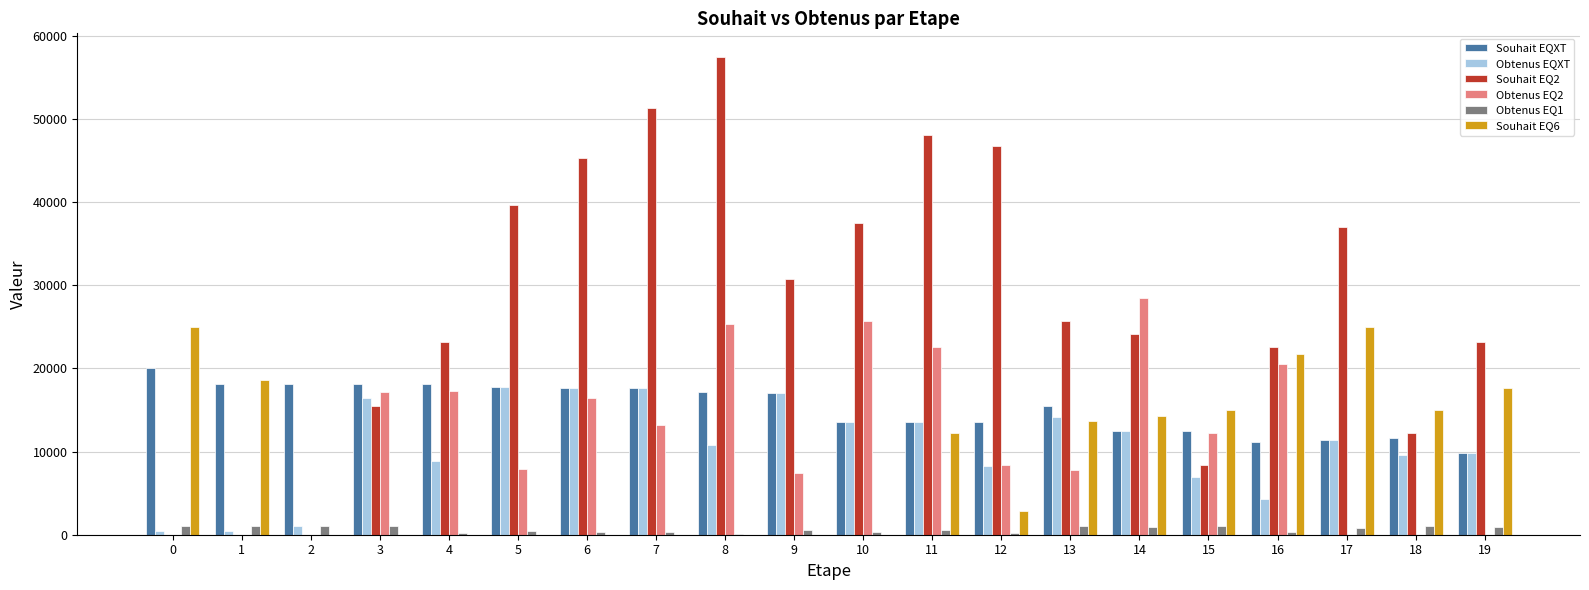

Is the value of Obtenus EQXT at 13 greater than the value of Souhait EQXT at 9?

No